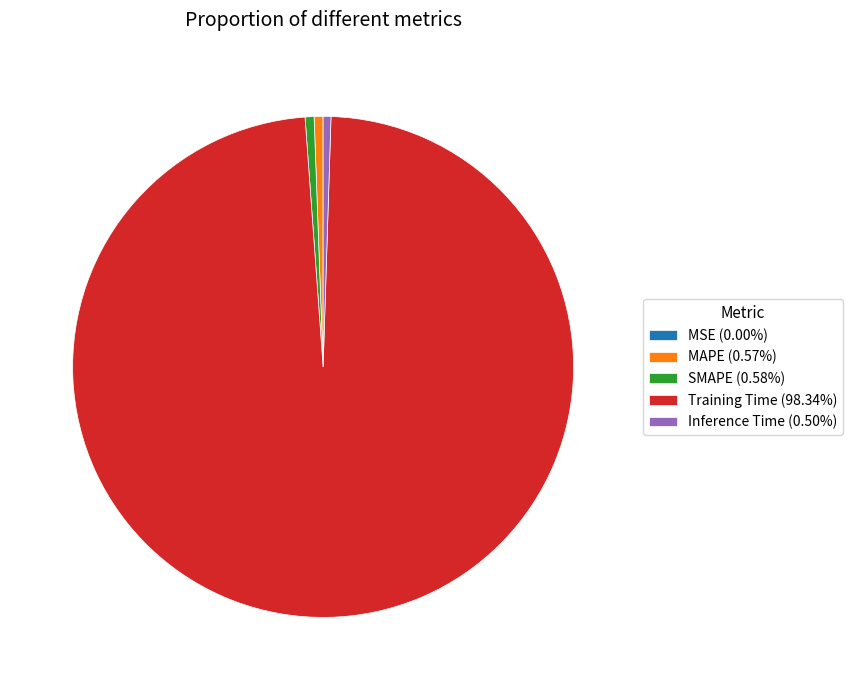

Is there any slice that represents more than half of the pie?

Yes